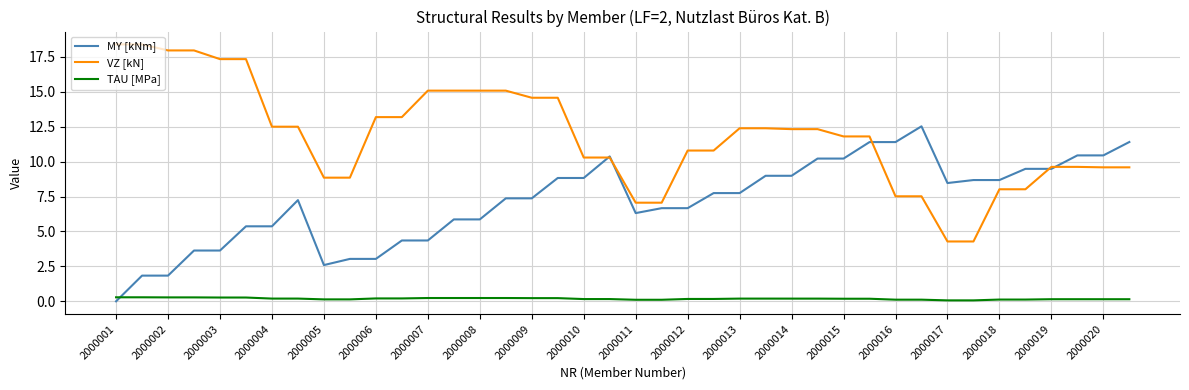

Does the chart display data point markers on the line(s)?

No